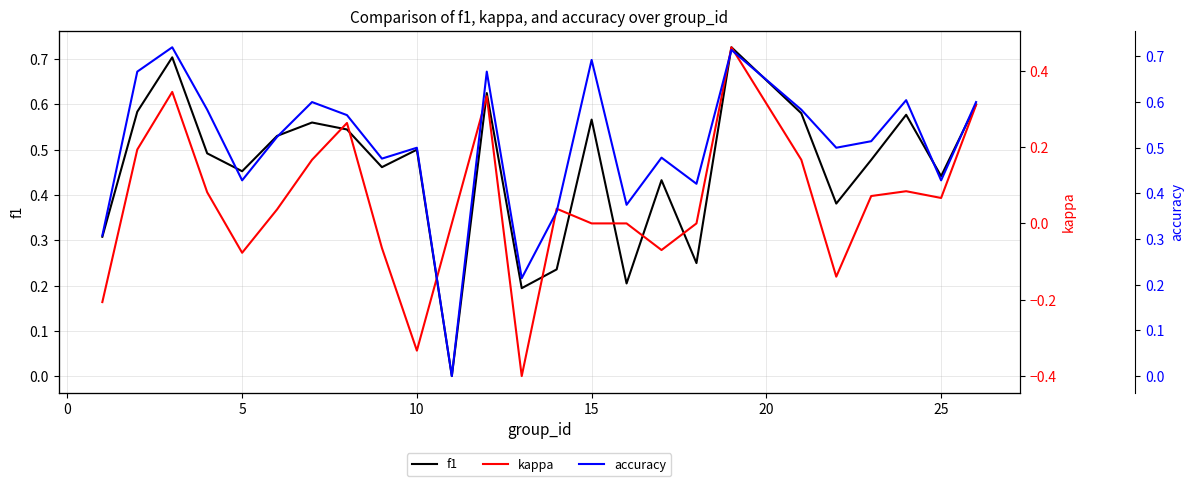

Reading right to left, list all the values displayed in this chart.

f1: 0.6	0.4	0.6	0.5	0.4	0.6	0.7	0.2	0.4	0.2	0.6	0.2	0.2	0.6	0.0	0.5	0.5	0.5	0.6	0.5	0.5	0.5	0.7	0.6	0.3
kappa: 0.3	0.1	0.1	0.1	-0.1	0.2	0.5	0.0	-0.1	0.0	0.0	0.0	-0.4	0.3	0.0	-0.3	-0.1	0.3	0.2	0.0	-0.1	0.1	0.3	0.2	-0.2
accuracy: 0.6	0.4	0.6	0.5	0.5	0.6	0.7	0.4	0.5	0.4	0.7	0.4	0.2	0.7	0.0	0.5	0.5	0.6	0.6	0.5	0.4	0.6	0.7	0.7	0.3